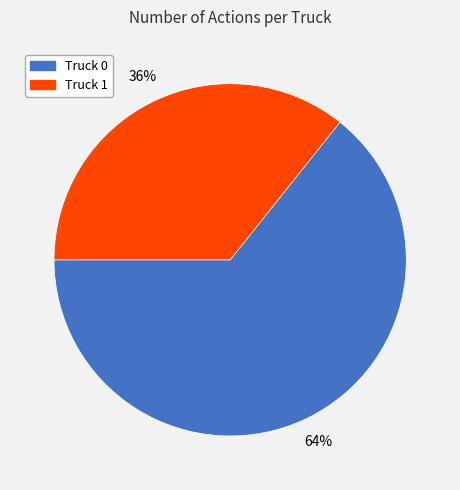

Combined, do Truck 0 and Truck 1 account for over 50%?

Yes